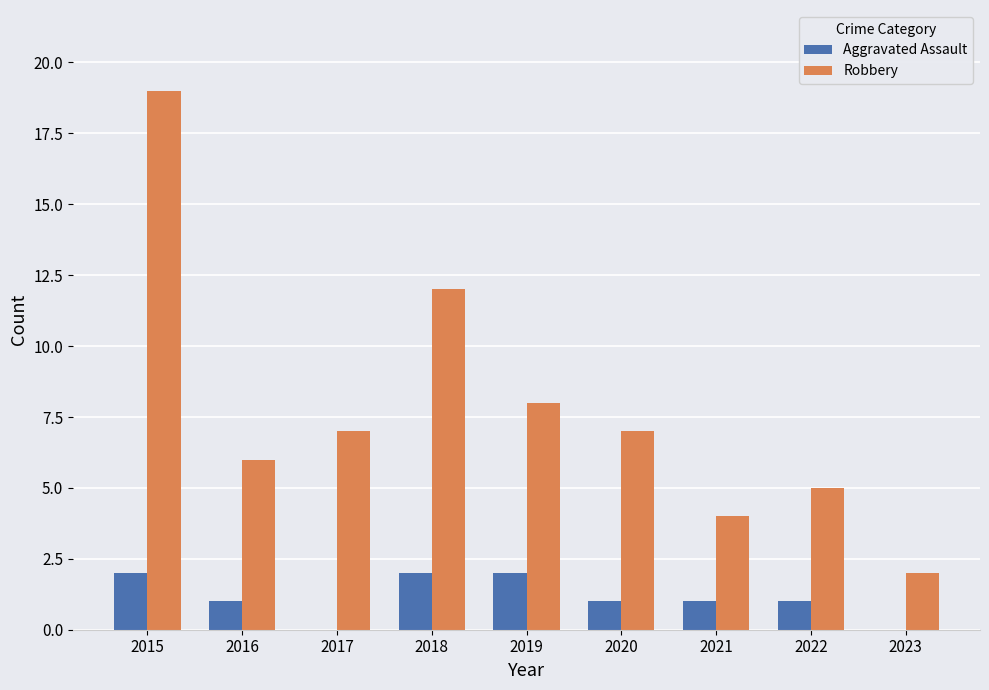

Count the Aggravated Assault values in the range 1 to 2.

7